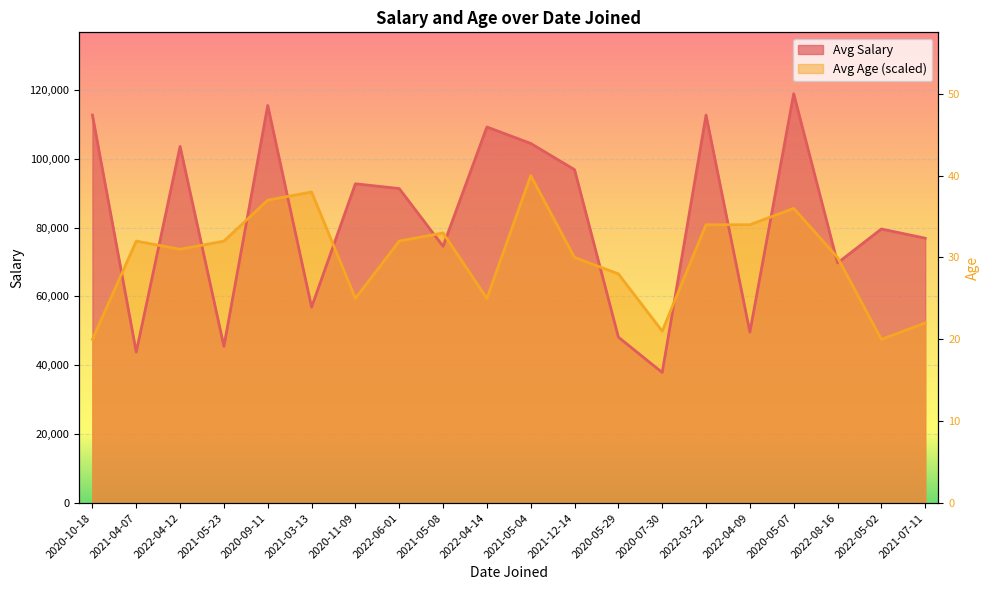

Rank the series by their maximum value, from lowest to highest.

Avg Age, Avg Salary